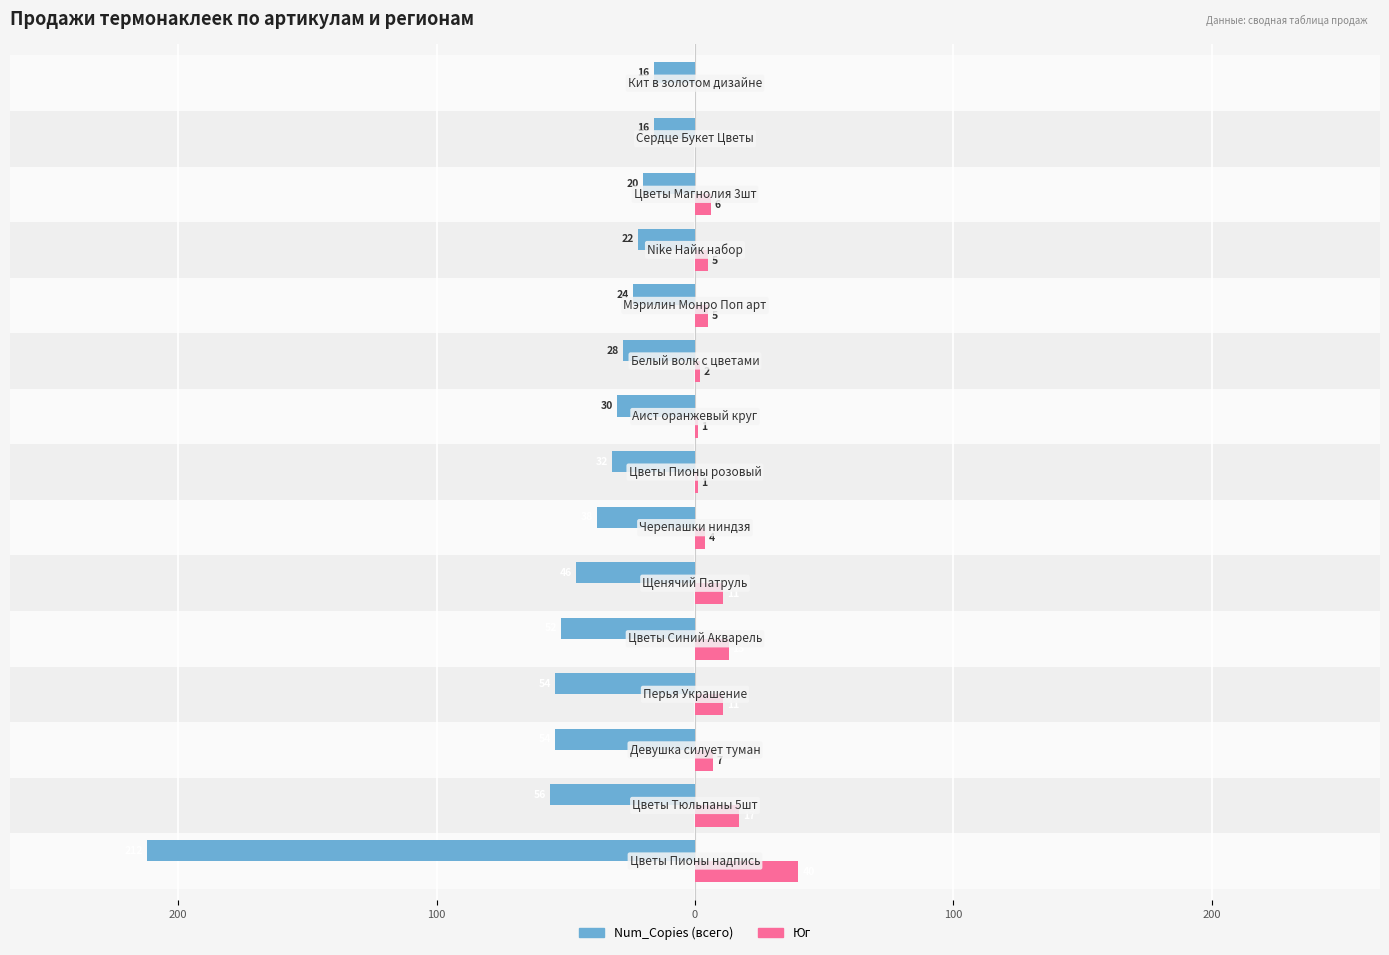

Does the chart contain stacked bars?

No